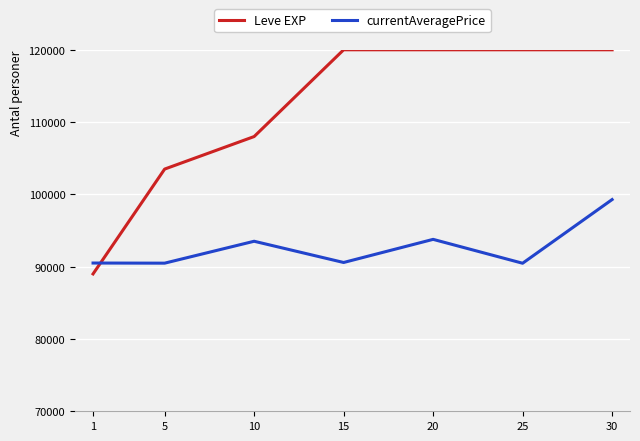

Which series has the widest spread of values?

Leve EXP